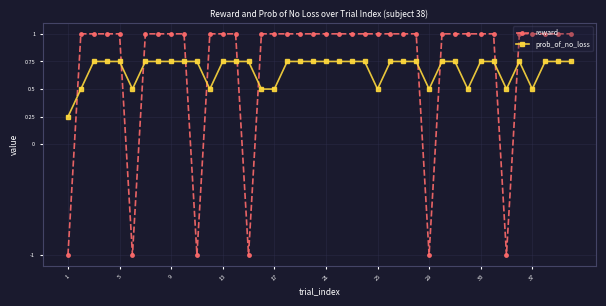

What is the value of the reward point at the 13th from the left?

1.0